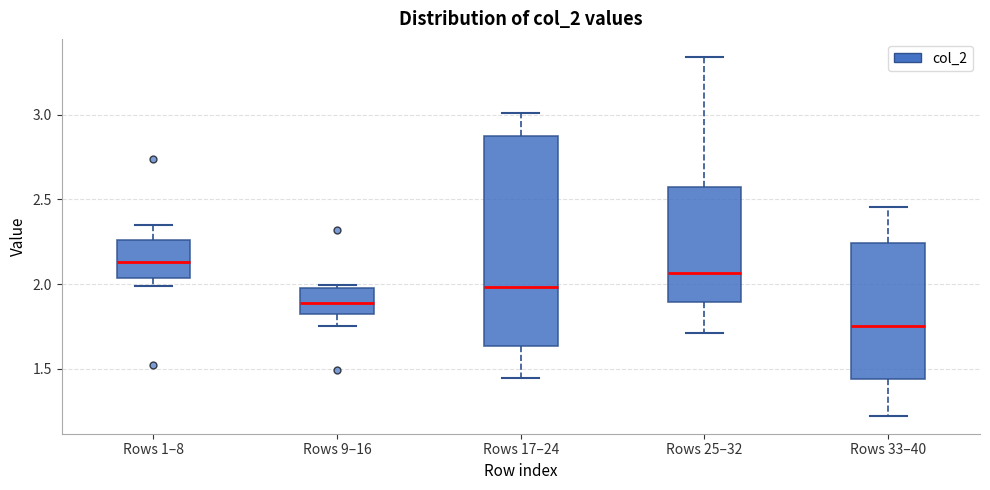

Comparing the boxes themselves (not the whiskers), which one is the tallest?

Rows 17–24